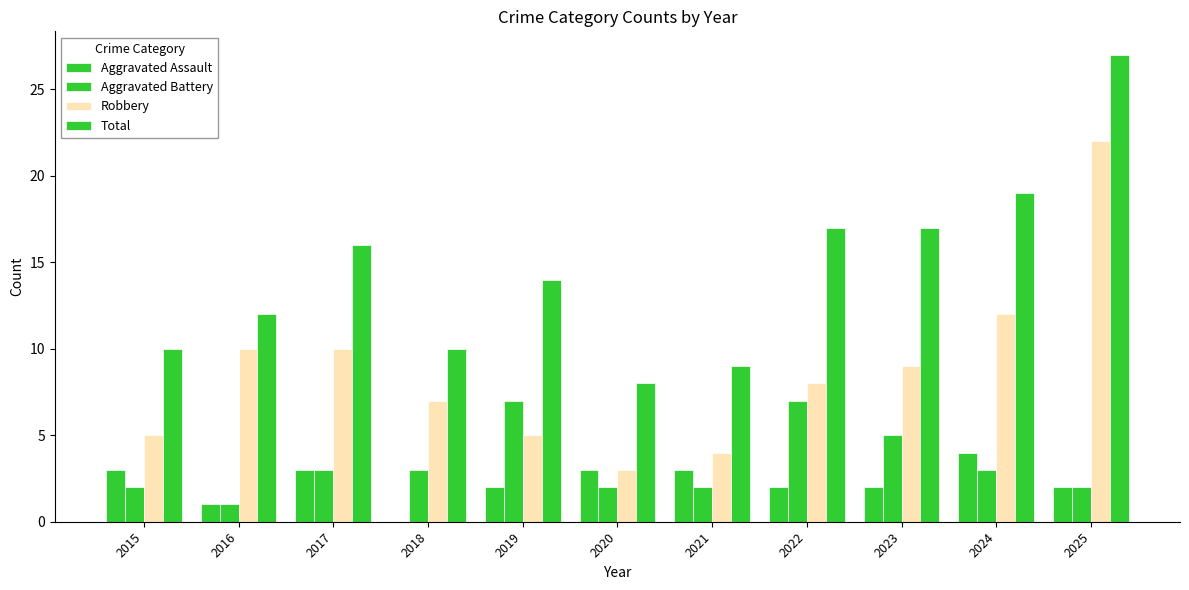

Between 2025 and 2017, which is larger?

2017